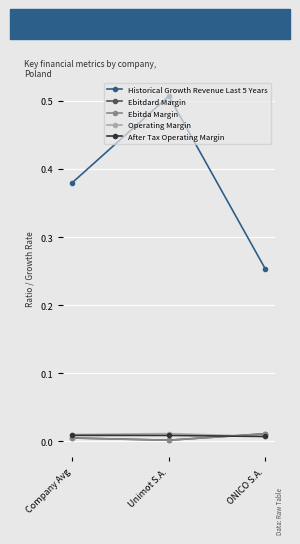

Which category has the highest value across all series?

Unimot S.A.